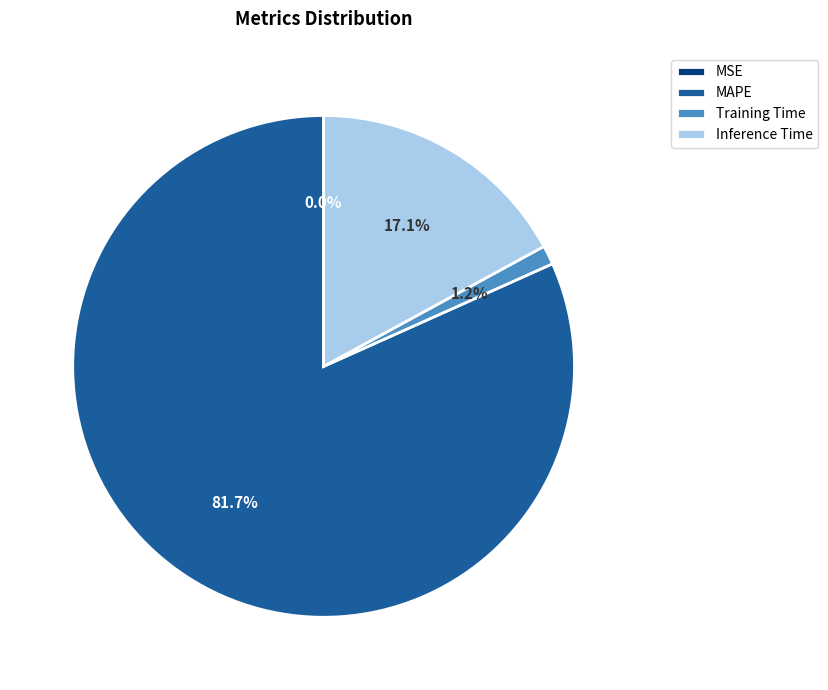

Which has a higher value, MAPE or Inference Time?

MAPE